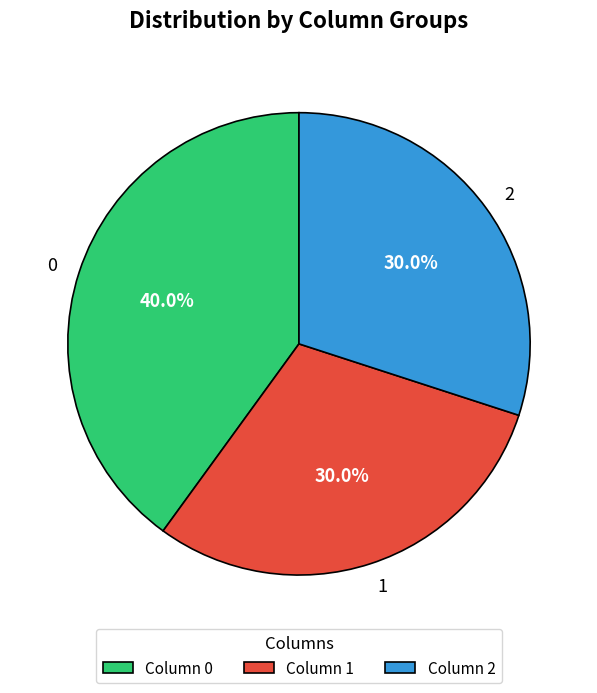

What percentage is NOT represented by 0?

60.0%